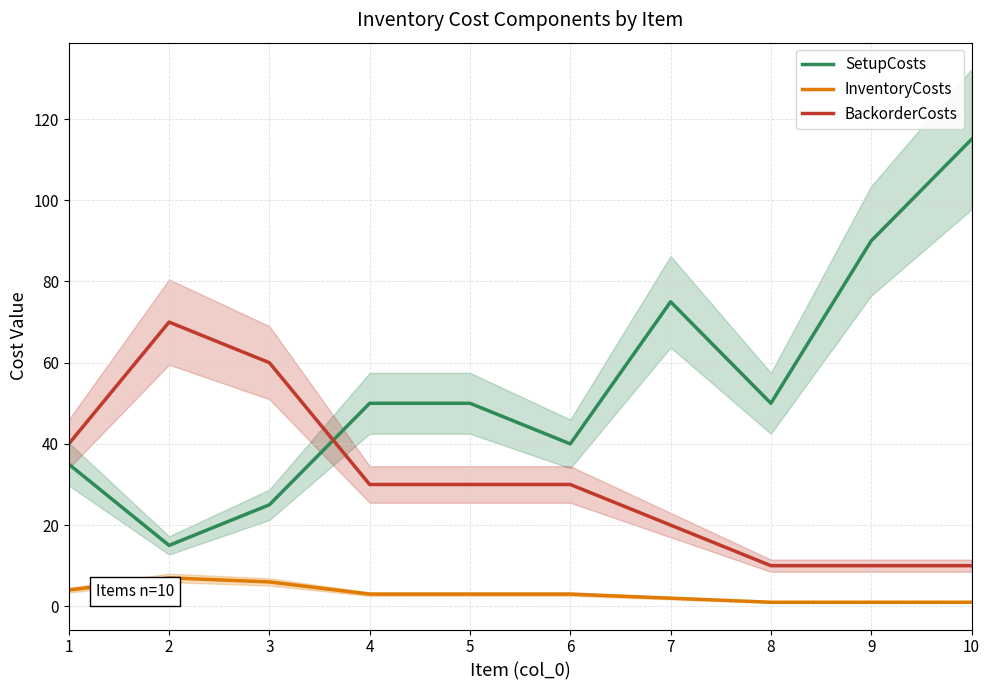

What is the spread (max minus min) of values at 6?

37